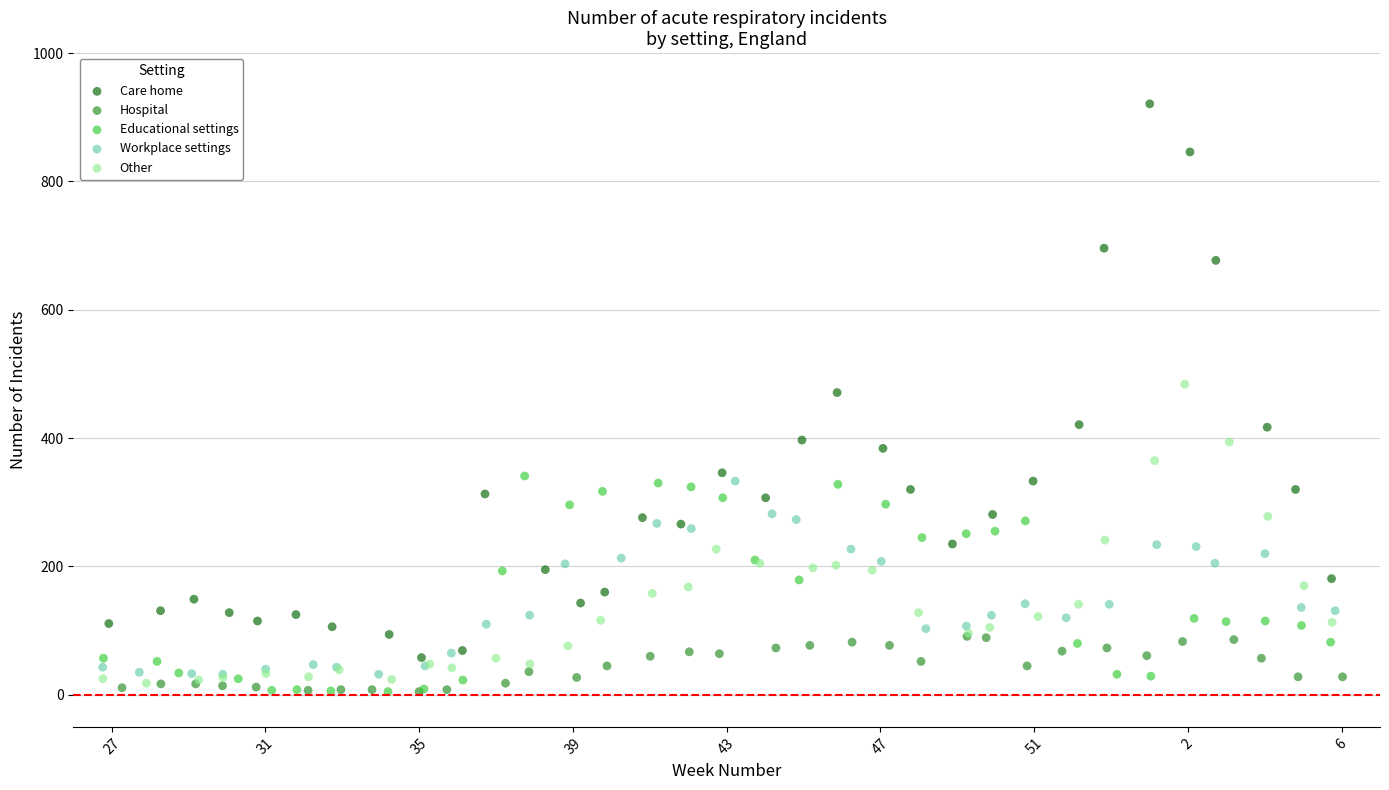

Which series has the widest spread of Y values?

Care home